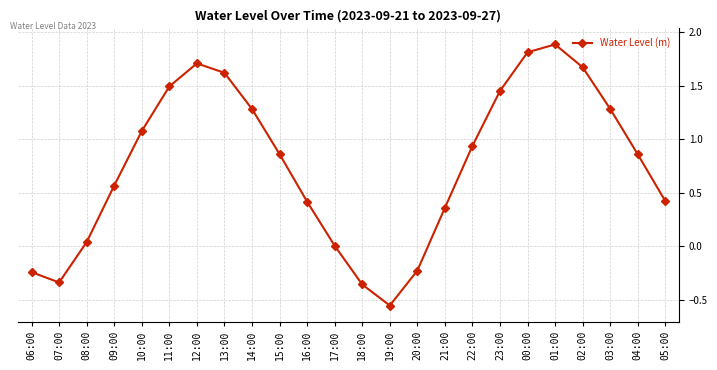

How many data points does each series have?

24